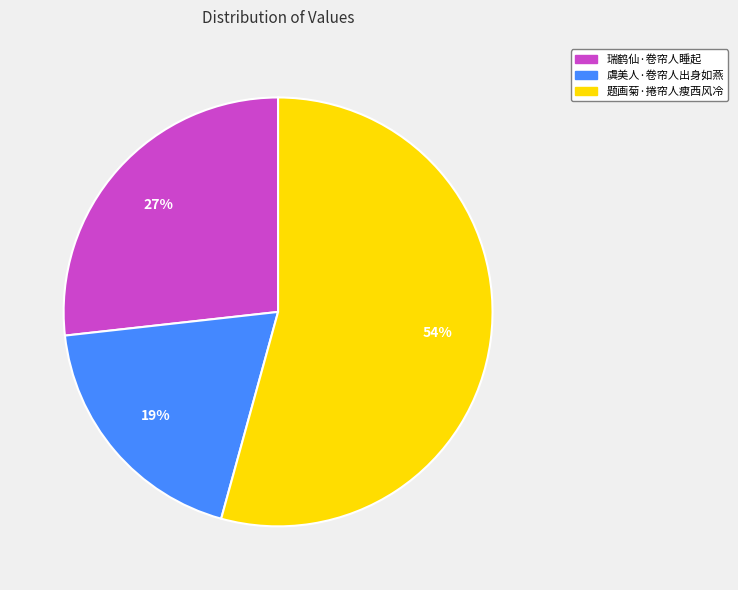

How many slices are in this pie chart?

3